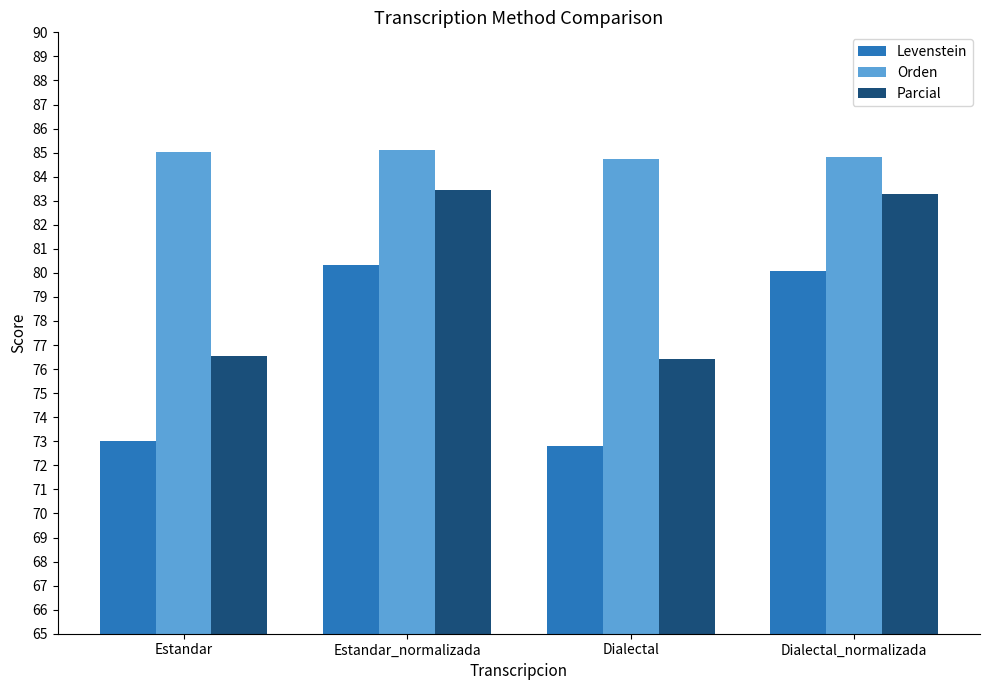

What is the smallest value displayed?

72.8